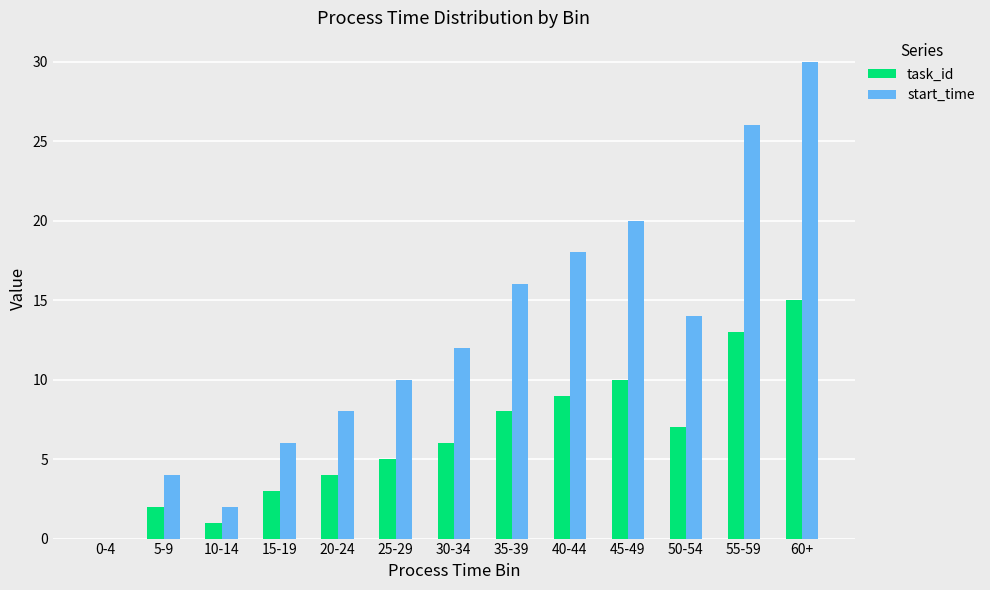

Which category has the highest value across all series?

60+